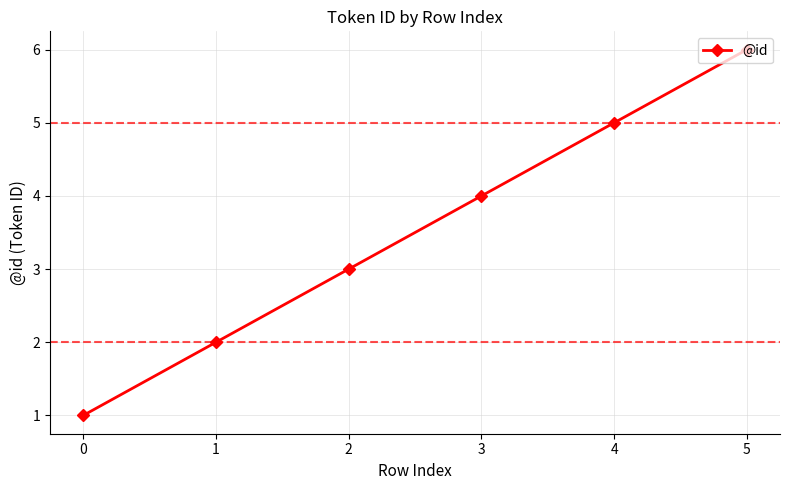

How many categories are shown in the chart?

6